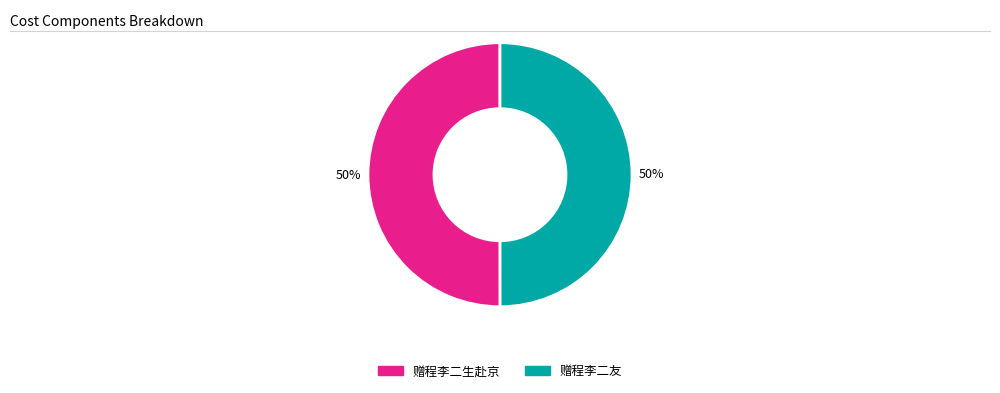

What is the ratio of the value at 赠程李二友 to the value at 赠程李二生赴京?

1.0